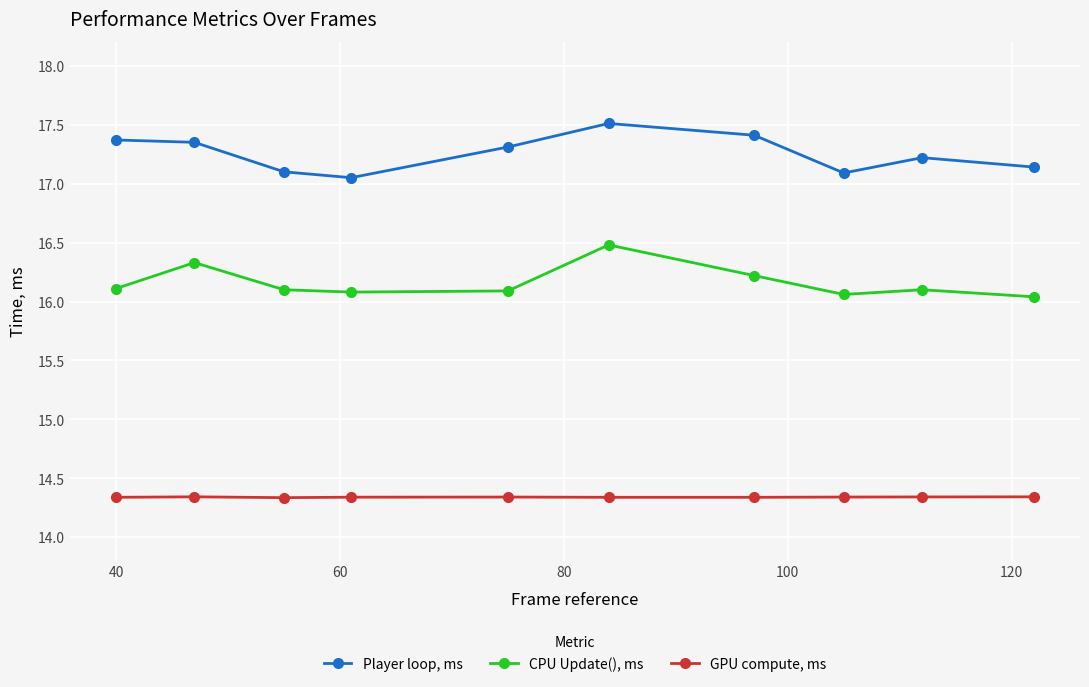

Which series has the largest total across all categories?

Player loop, ms